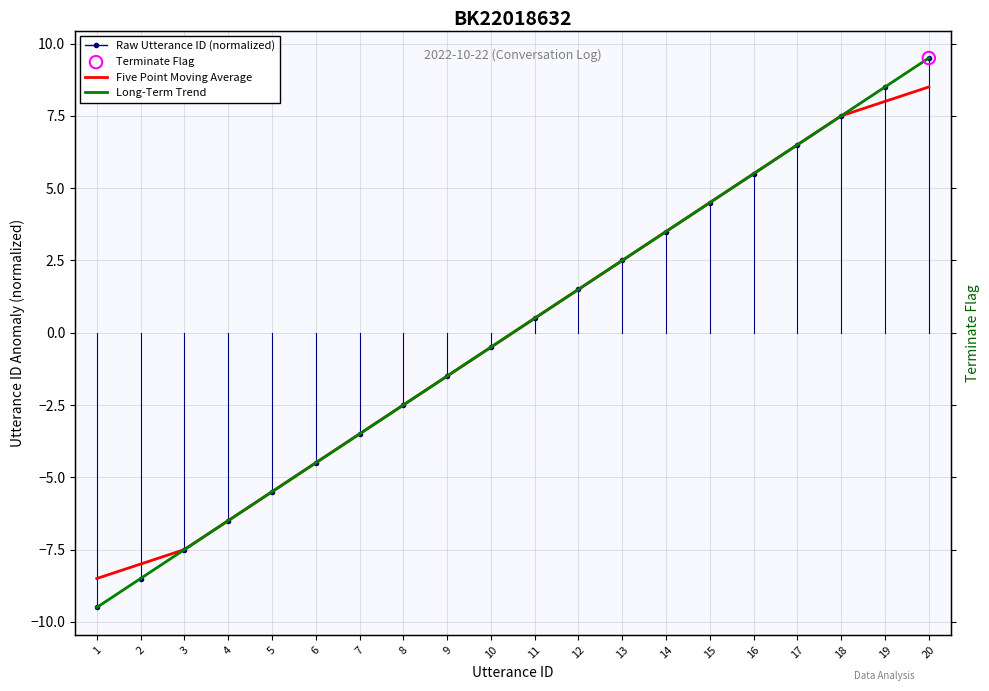

Is the value of Raw Utterance ID (normalized) at 15 greater than the value of Five Point Moving Average at 11?

Yes